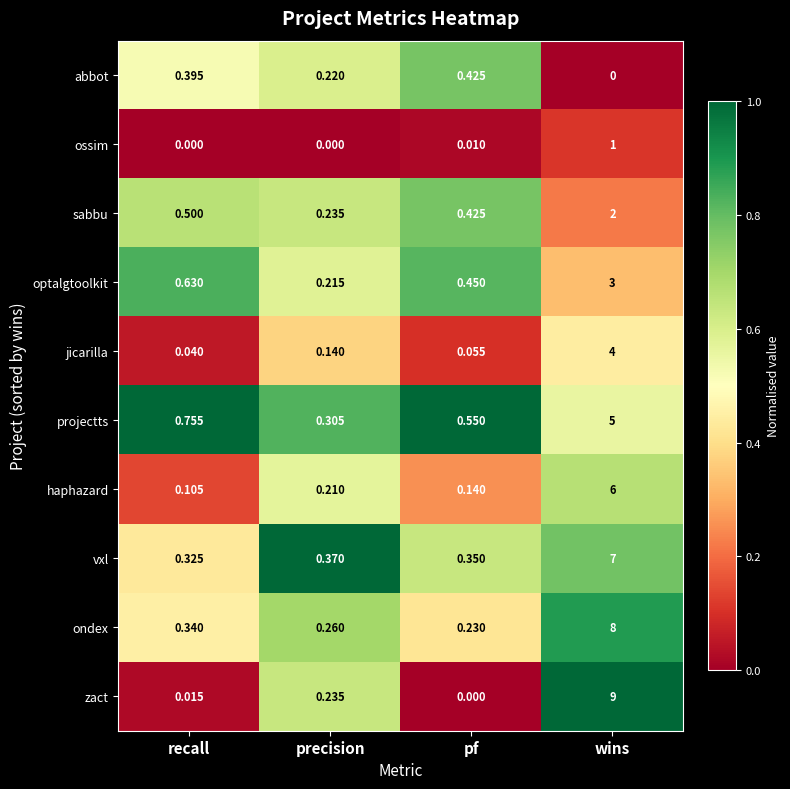

Which series has the largest range (max minus min)?

zact